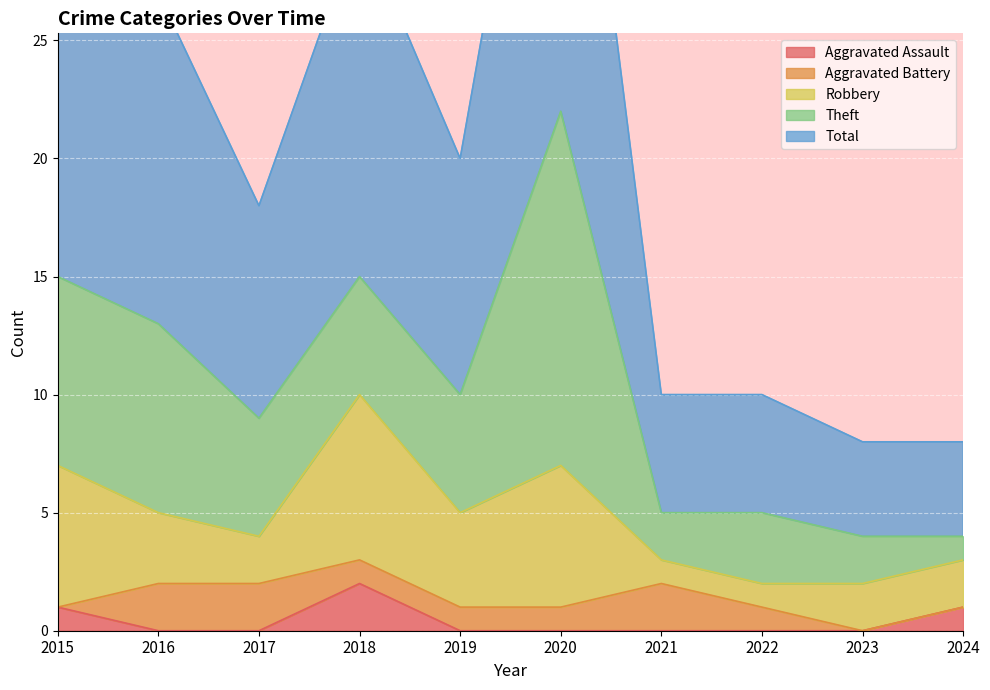

True or false: Total and Robbery intersect in this chart.

False